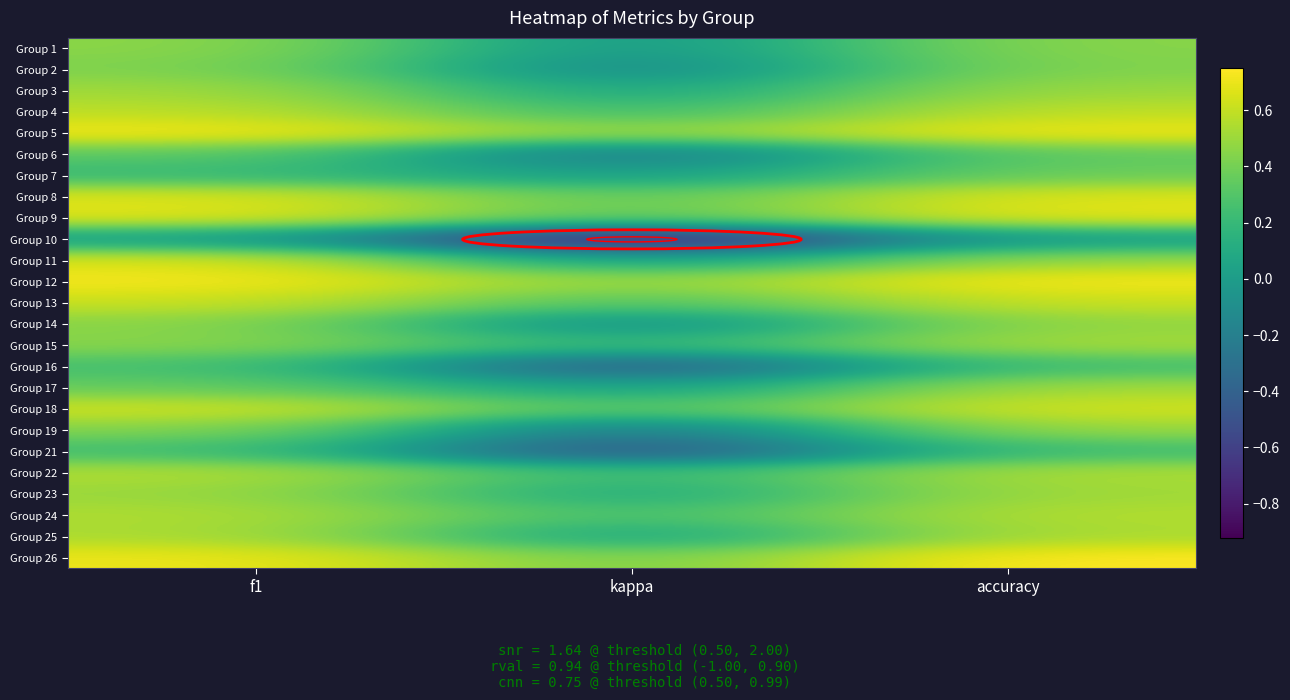

Which series changed the most between kappa and accuracy?

Group 10